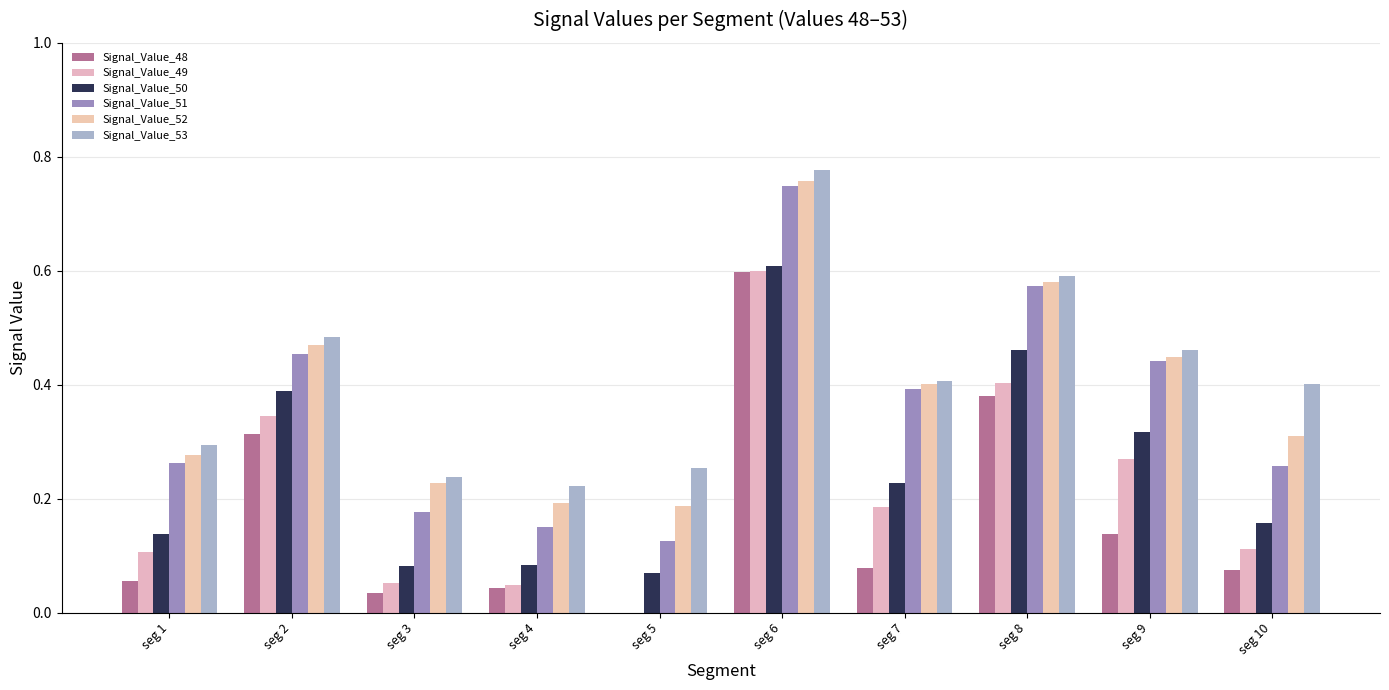

How many categories are shown in the chart?

10